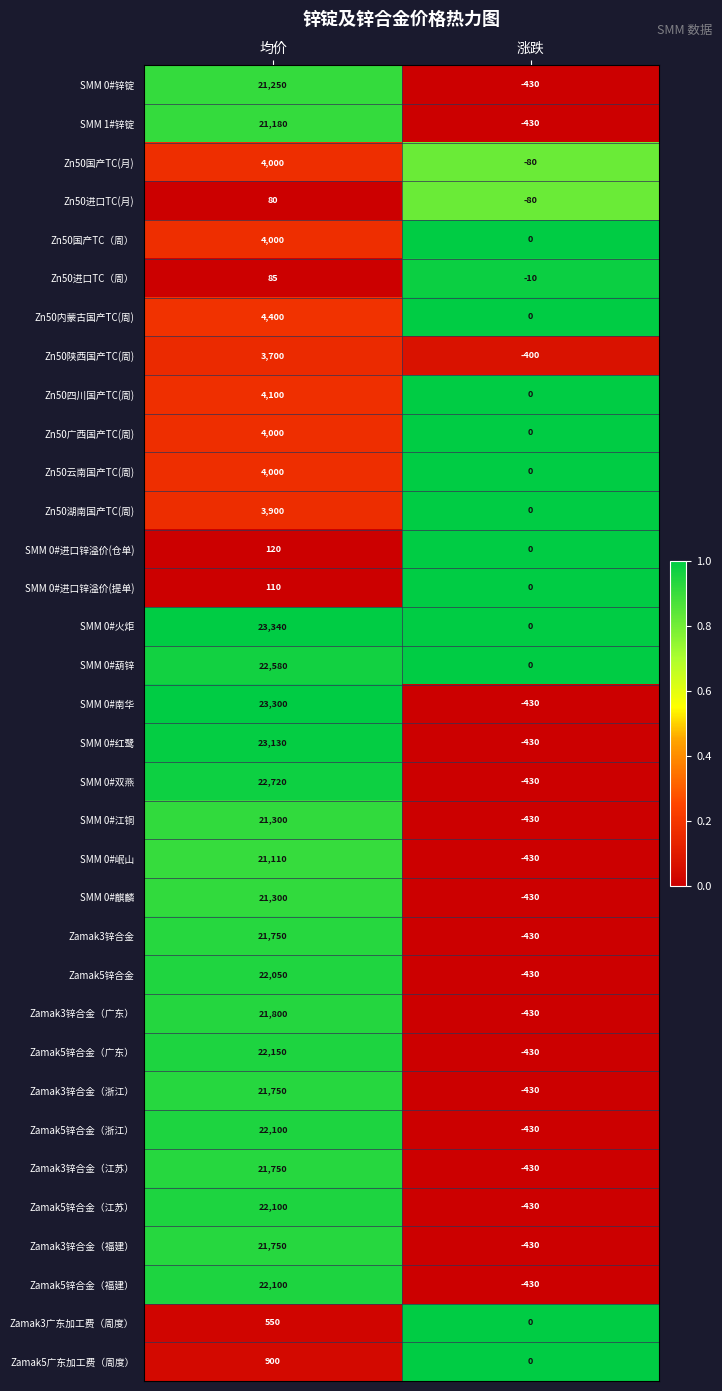

How many data points in Zamak3锌合金（浙江） are less than 21750?

1